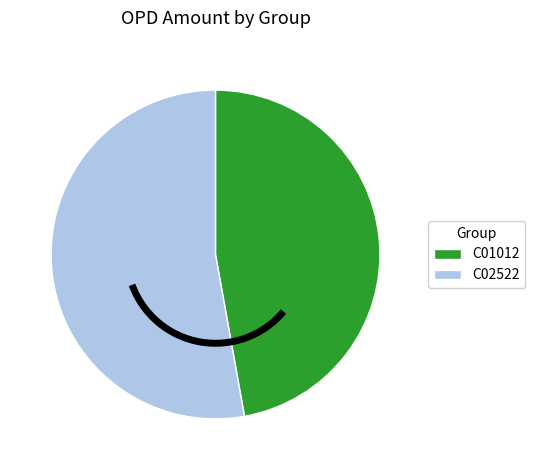

Rank the categories by value from highest to lowest.

C02522, C01012